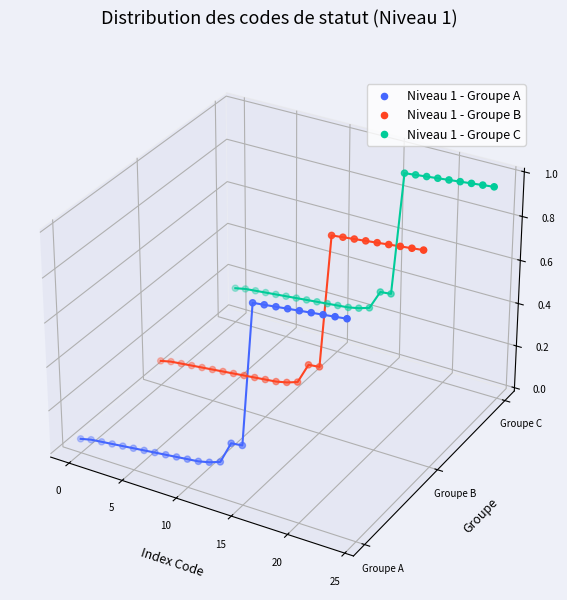

Which series reaches the maximum Y coordinate?

Niveau 1 - Groupe C